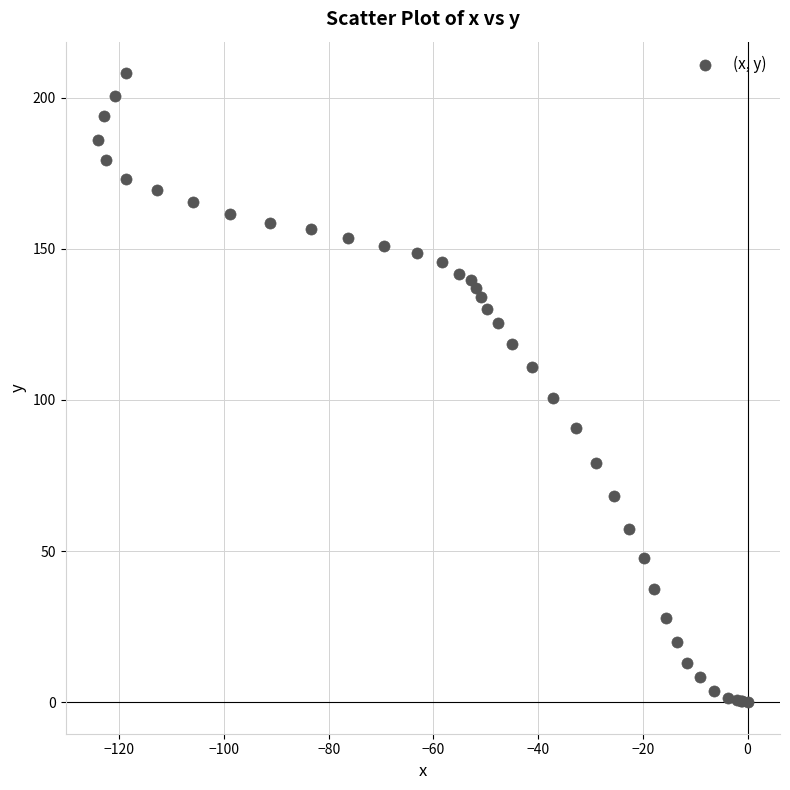

What Y value in the scatter plot is closest to 104?

100.7